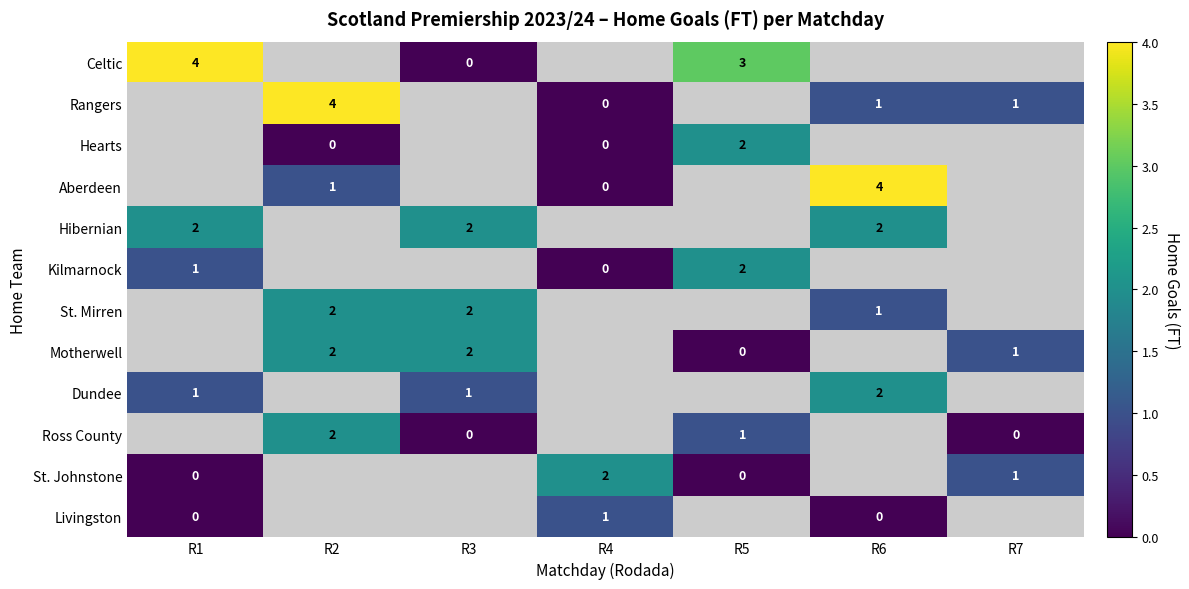

Is it true that Livingston equals 1 at R4?

True